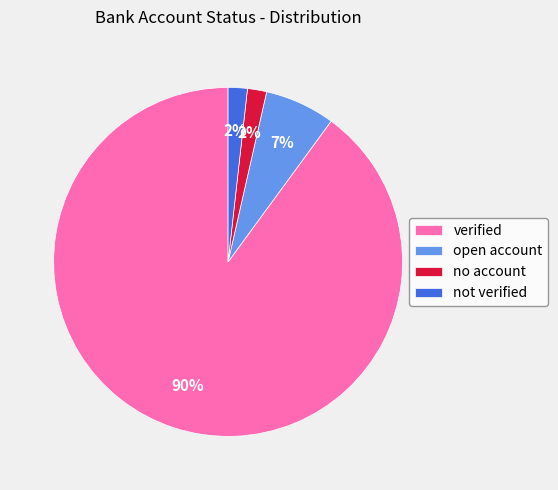

To the nearest percent, what is the combined percentage of open account and verified?

96%